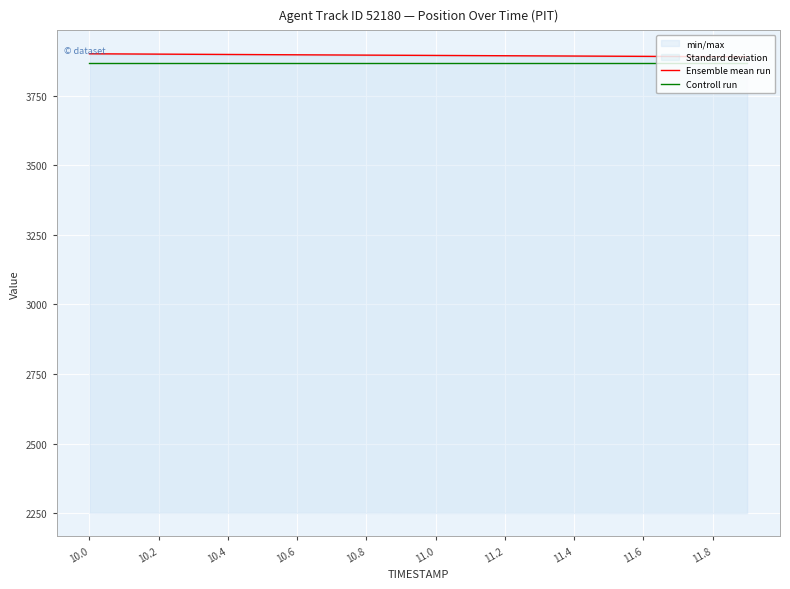

Read the Controll run value at 10.2.

3867.9